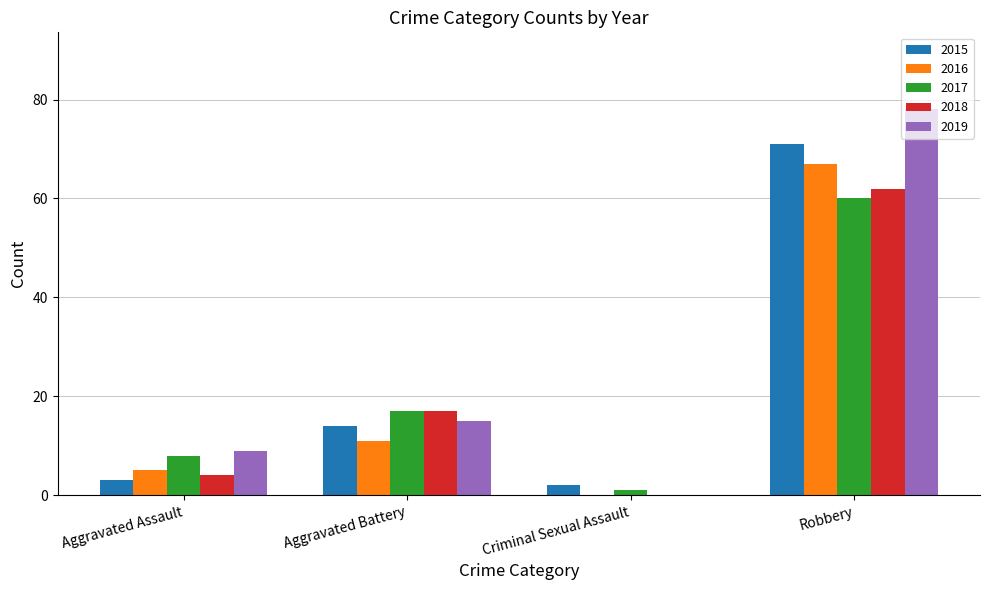

Reading left to right, extract all data points from this chart.

2015: 3	14	2	71
2016: 5	11	0	67
2017: 8	17	1	60
2018: 4	17	0	62
2019: 9	15	0	78